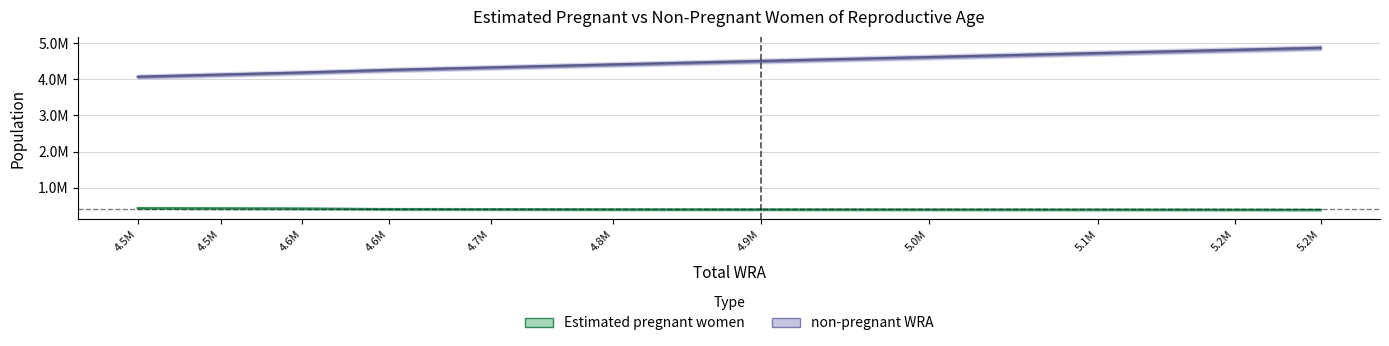

True or false: non-pregnant WRA and Estimated pregnant women cross at least once.

False